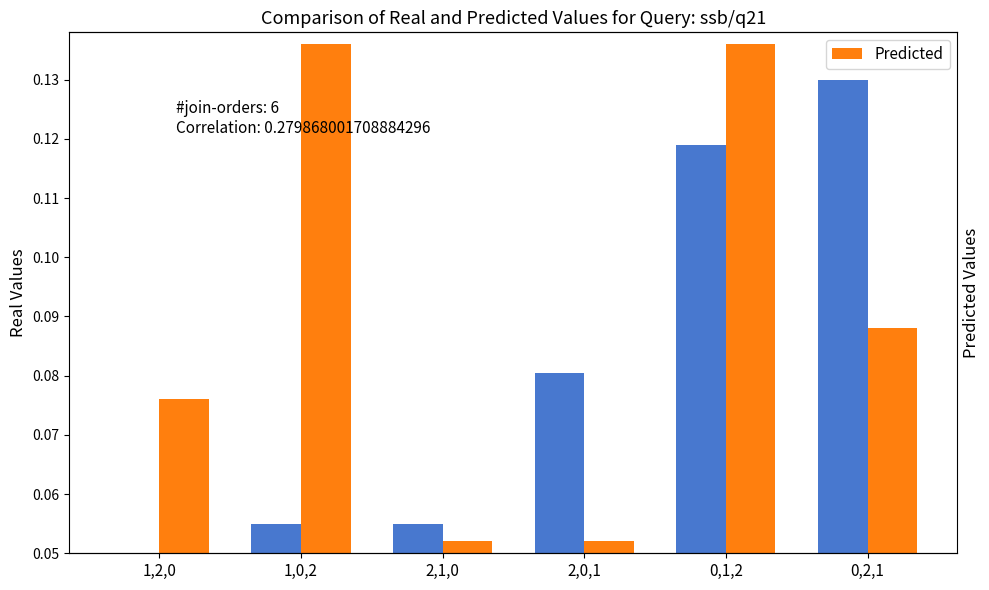

Is the value of Real Values at 2,1,0 greater than the value of Predicted at 0,1,2?

No